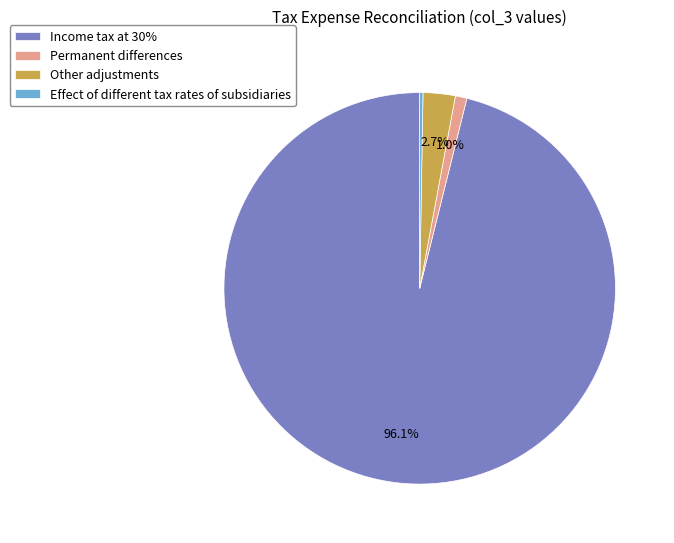

How much of the chart is everything except Permanent differences?

99.0%